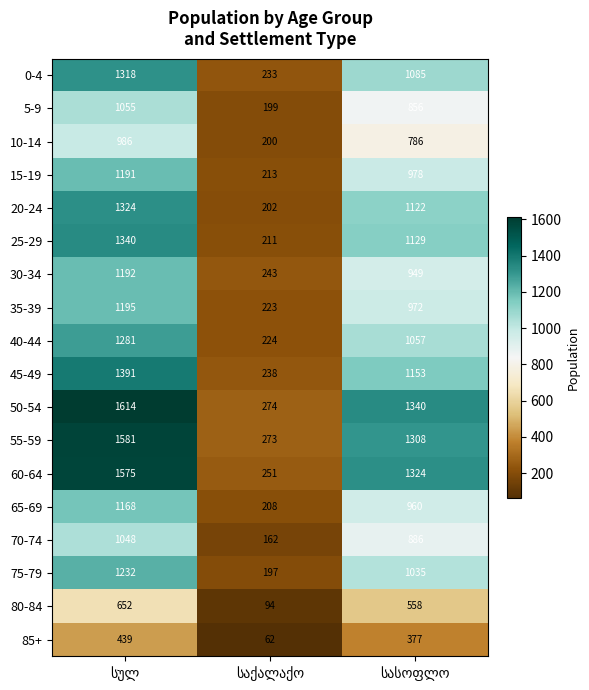

What is the greatest value displayed?

1614